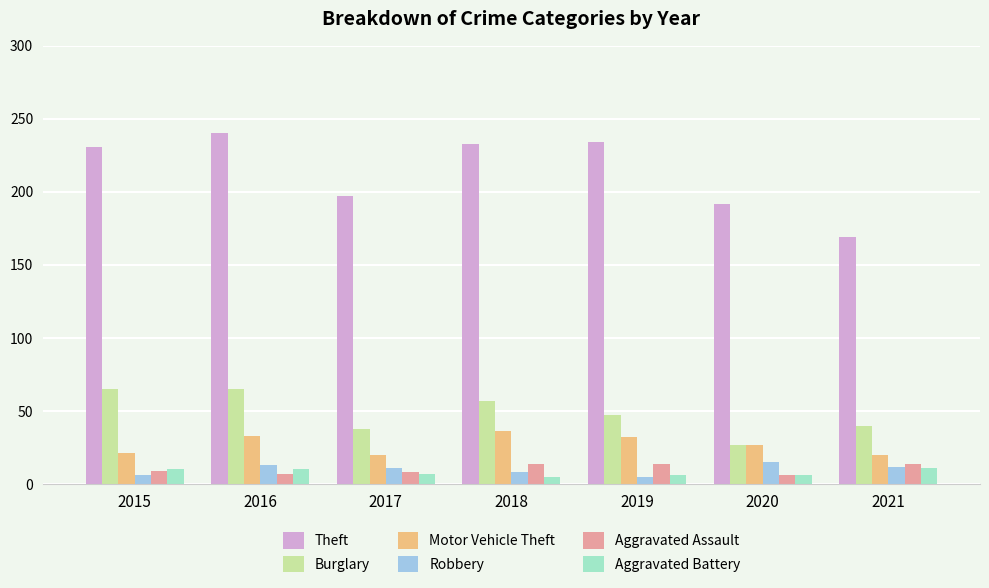

What is the lowest value of the Burglary series?

27